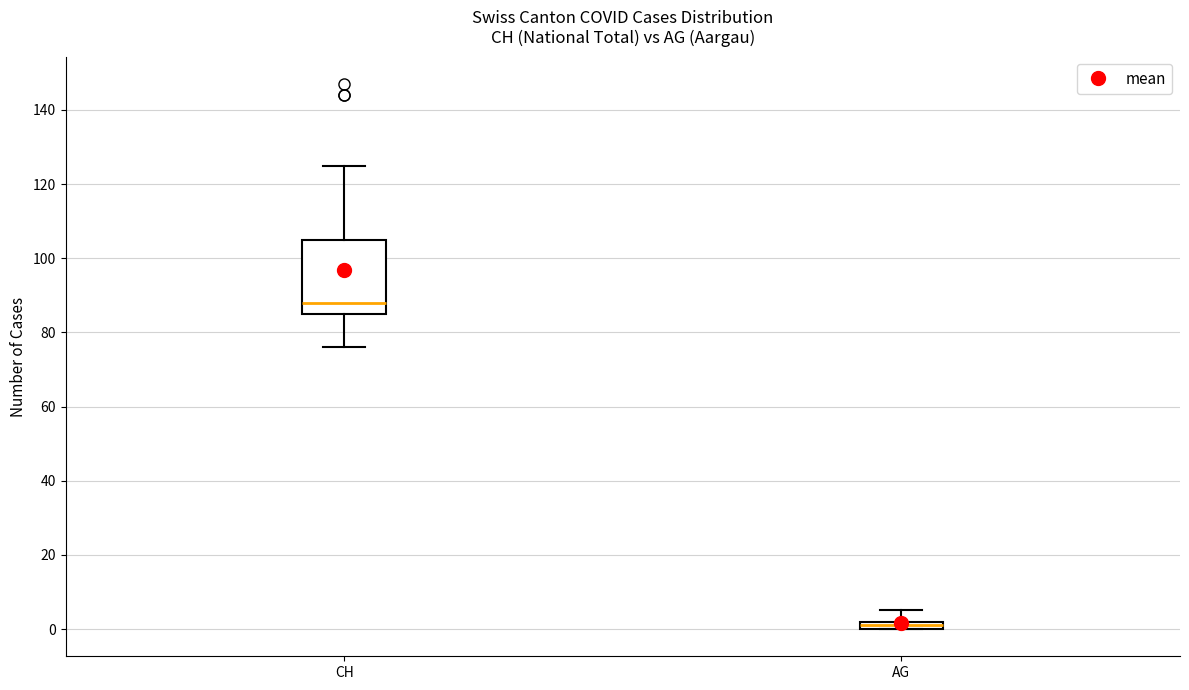

Which box is the tallest, from its lower edge to its upper edge?

CH